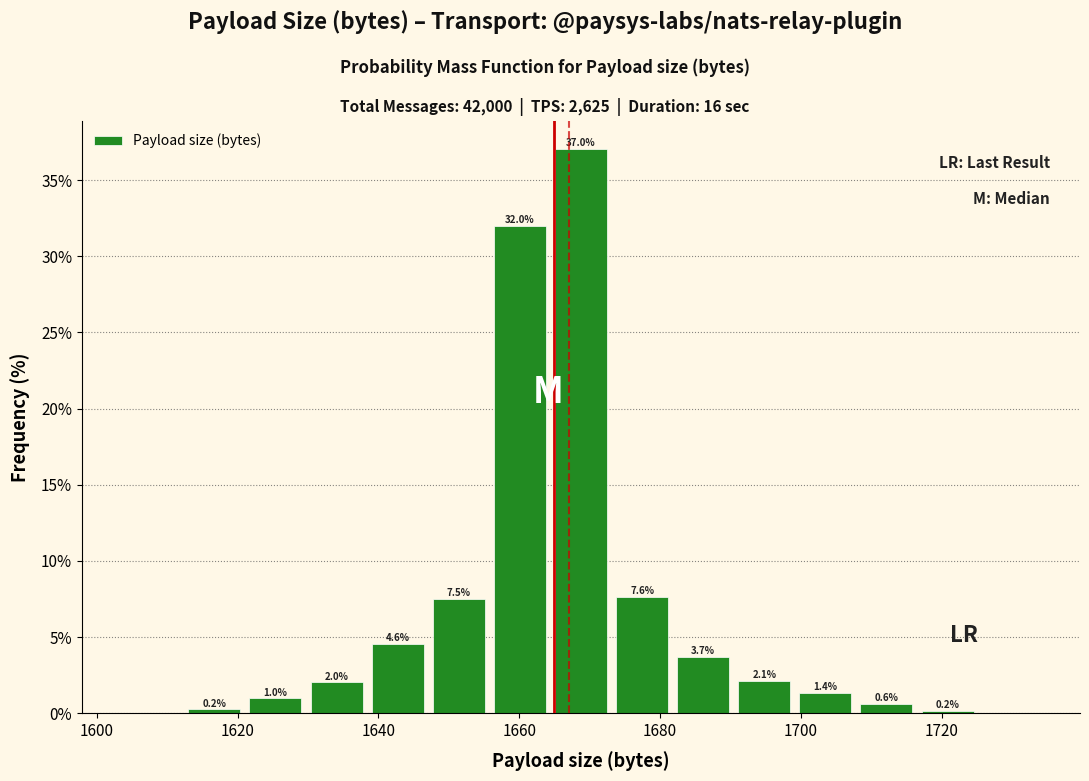

Over which range of the x-axis is the bar tallest?

1664 to 1674